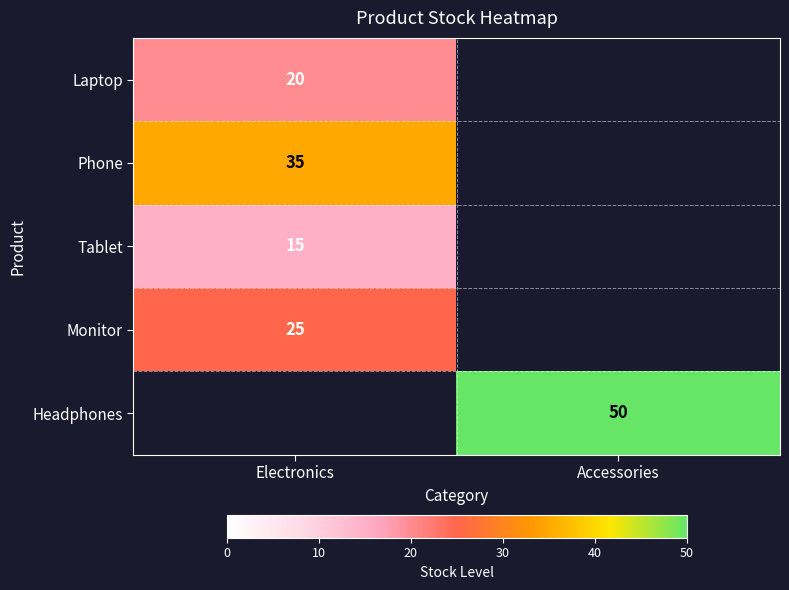

The Phone series shows 59 at Electronics. True or false?

False